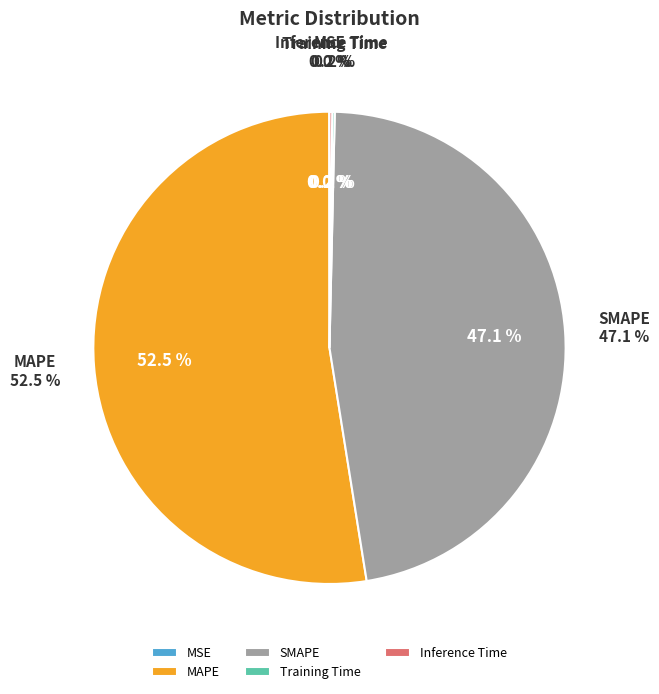

What is the largest slice in the pie chart?

MAPE